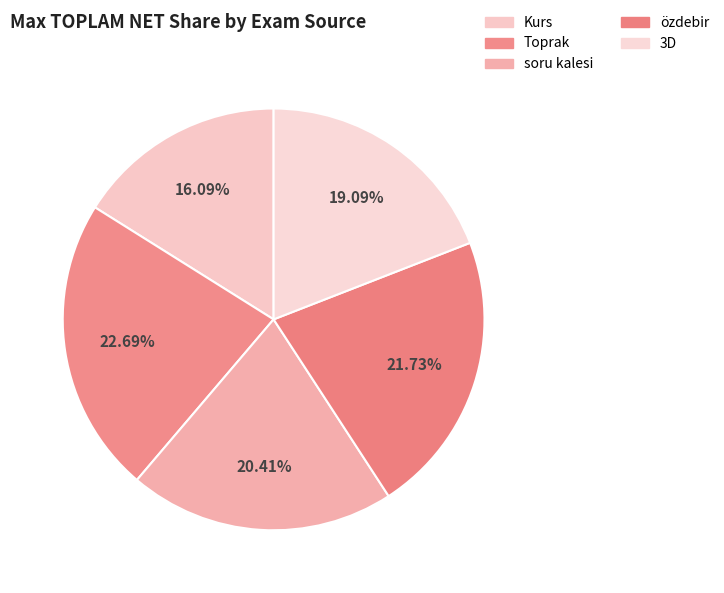

To the nearest percent, what percentage of the pie is Kurs?

16%